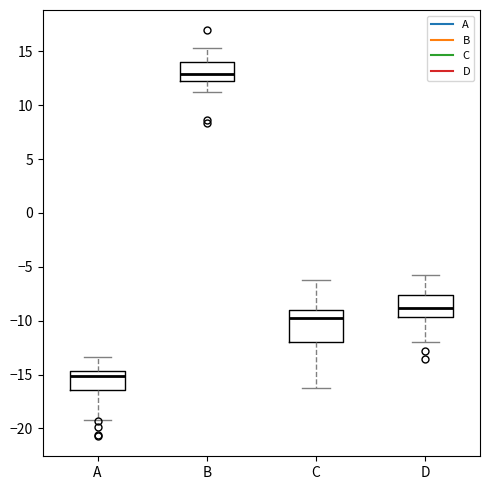

Which box has the lowest median line?

A